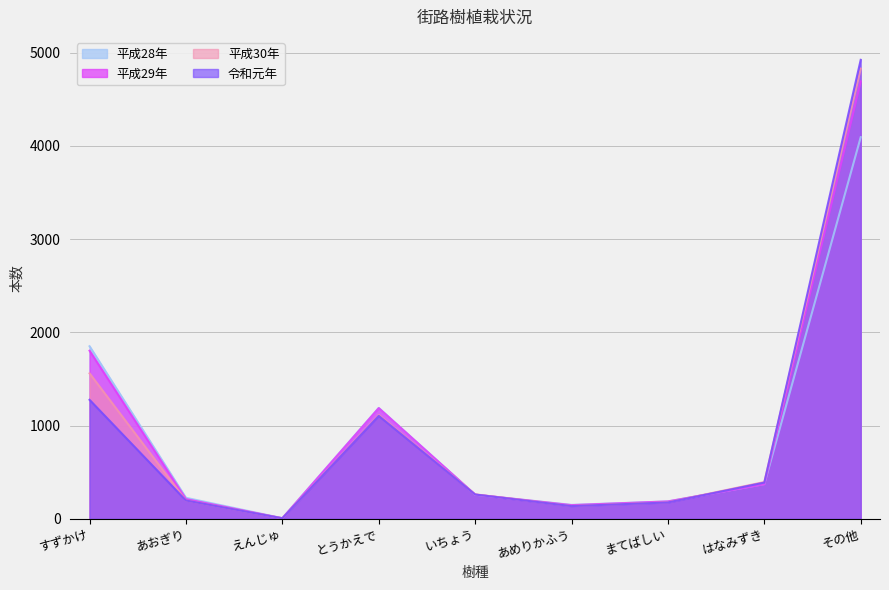

How many interior local peaks does the 令和元年 series have?

1